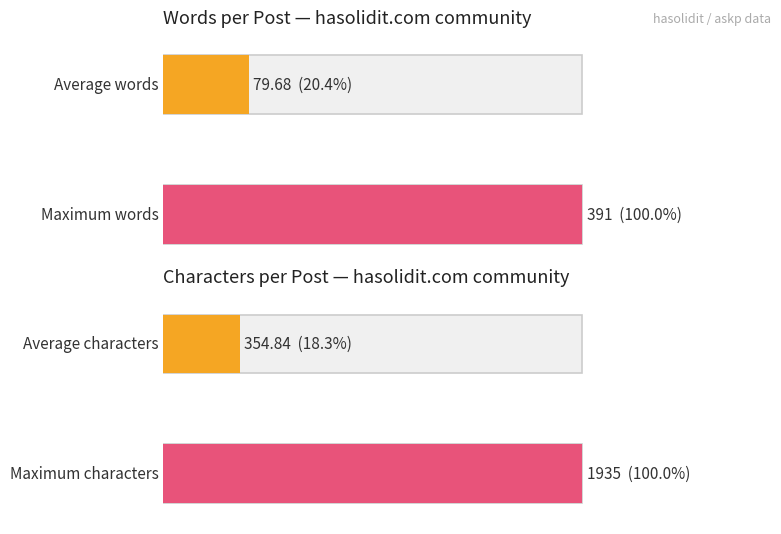

How many bars are there in each group?

2